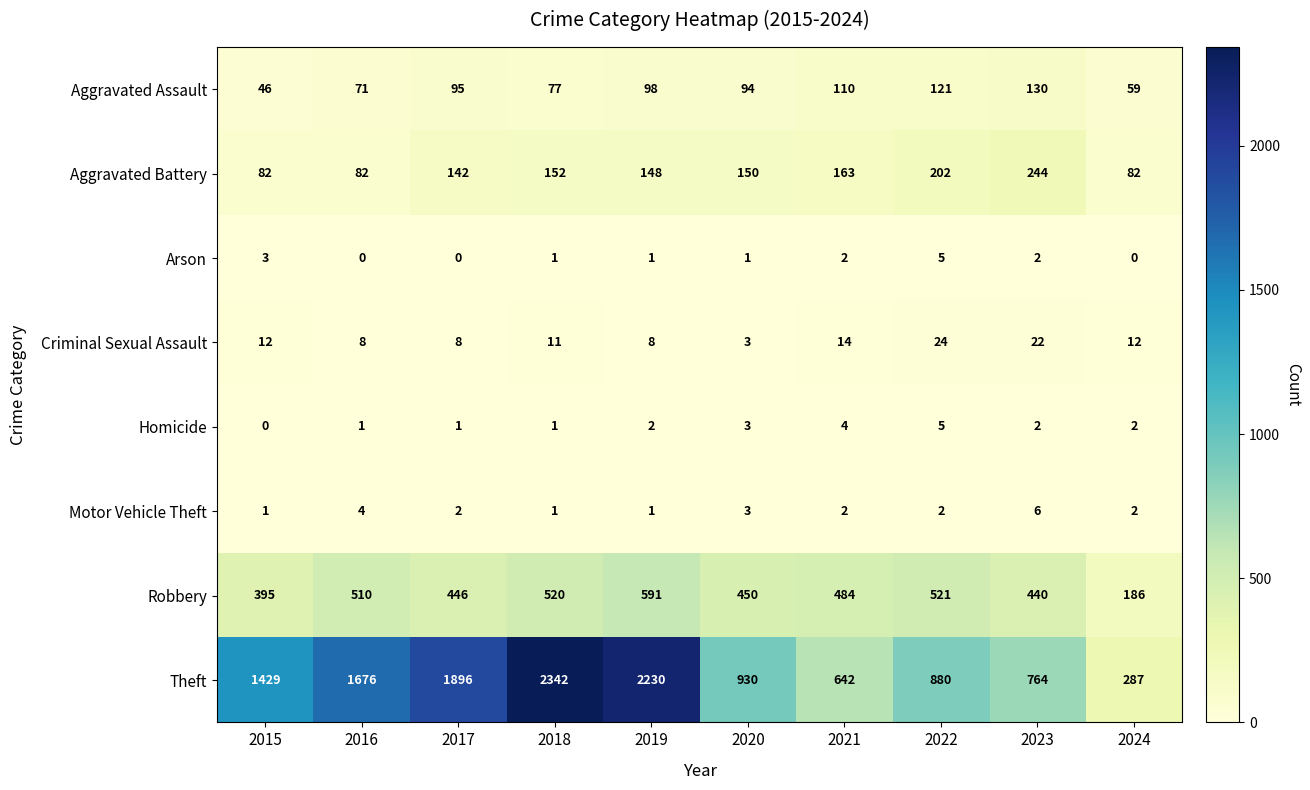

At 2015, list the series in order from largest to smallest.

Theft, Robbery, Aggravated Battery, Aggravated Assault, Criminal Sexual Assault, Arson, Motor Vehicle Theft, Homicide